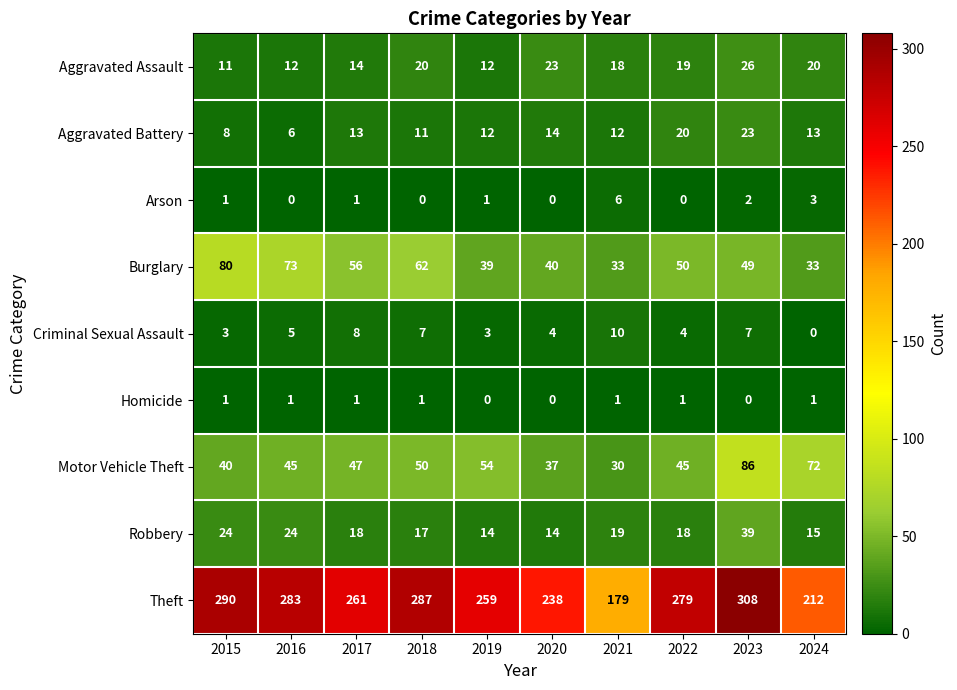

What is the difference between the highest and lowest values at 2016?

283